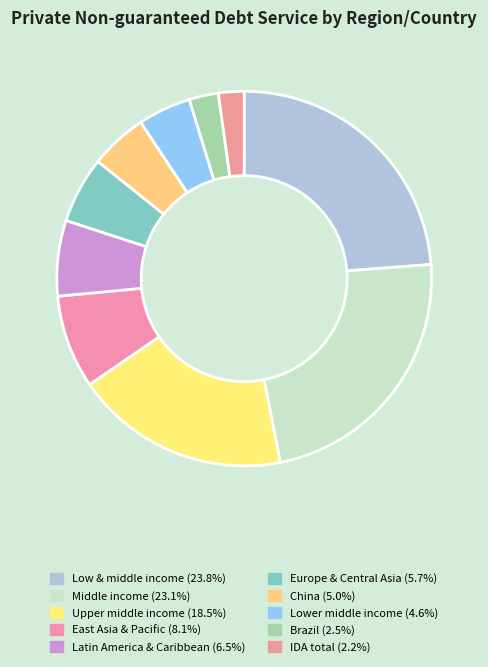

Approximately how many times larger is the value at Middle income compared to China?

4.7